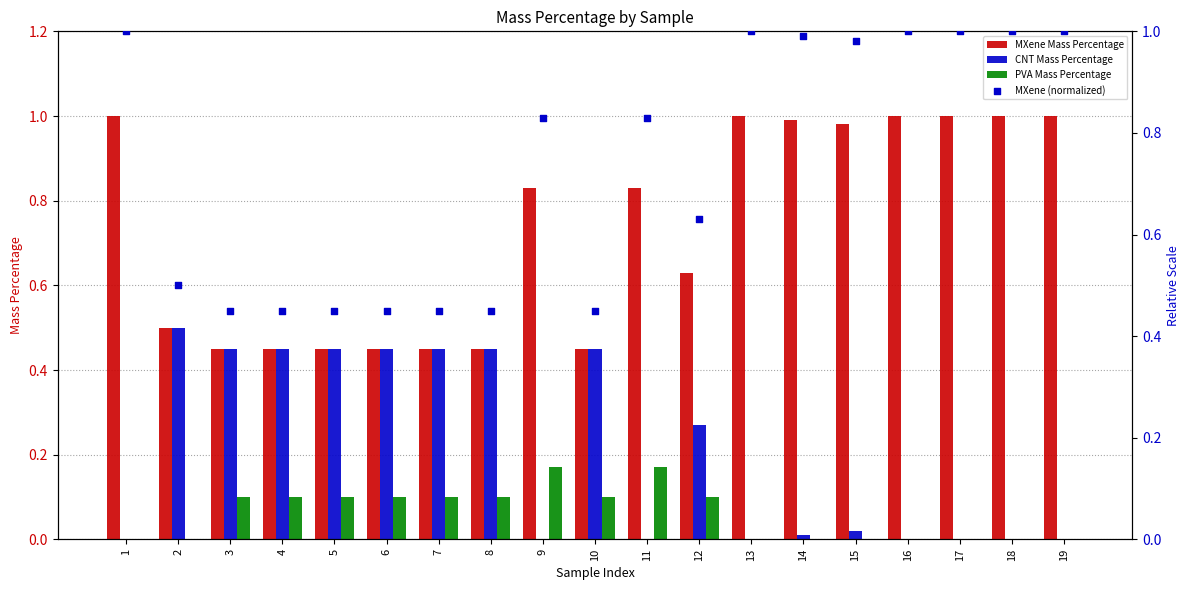

At which category is the sum across all series the highest?

1